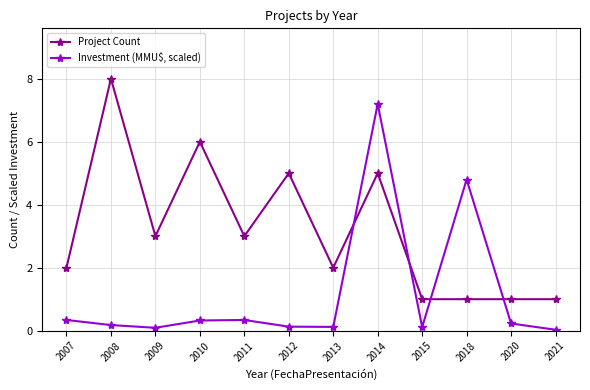

What is the average value of the Investment (MMU$, scaled) series?

1.2